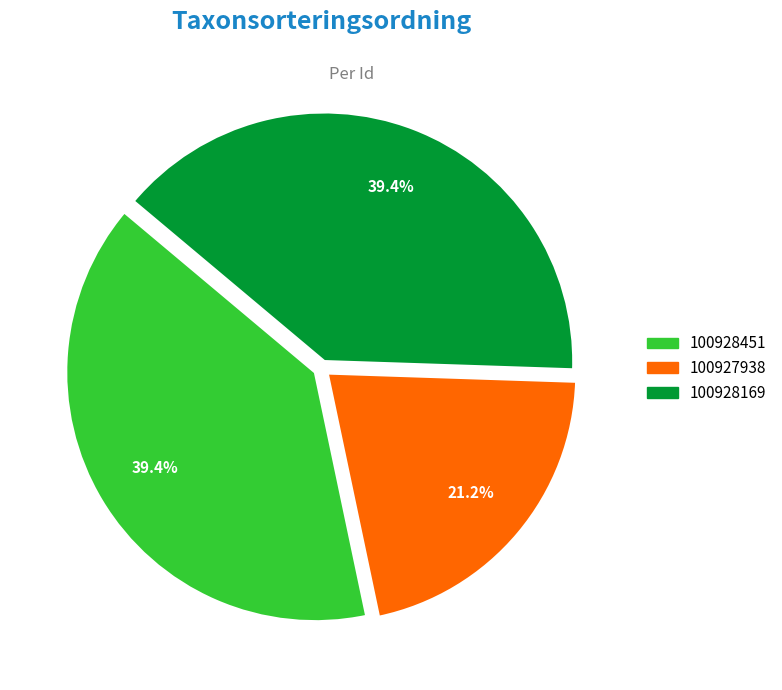

Between 100927938 and 100928169, which is larger?

100928169